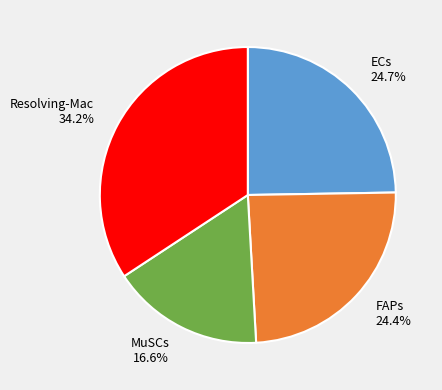

To the nearest percent, what is the difference between the FAPs and Resolving-Mac slice percentages?

10%